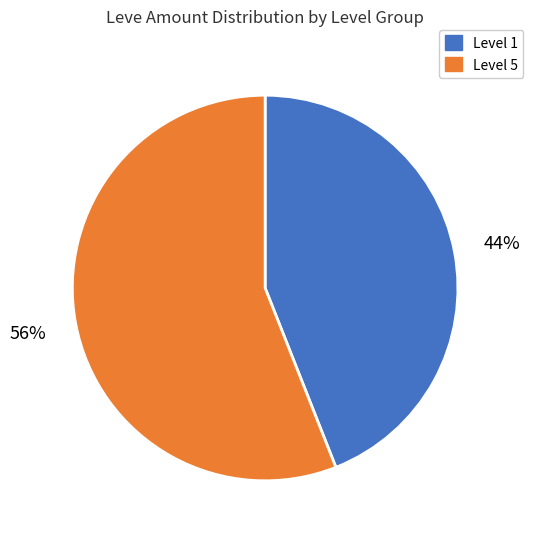

Does any single category account for the majority?

Yes